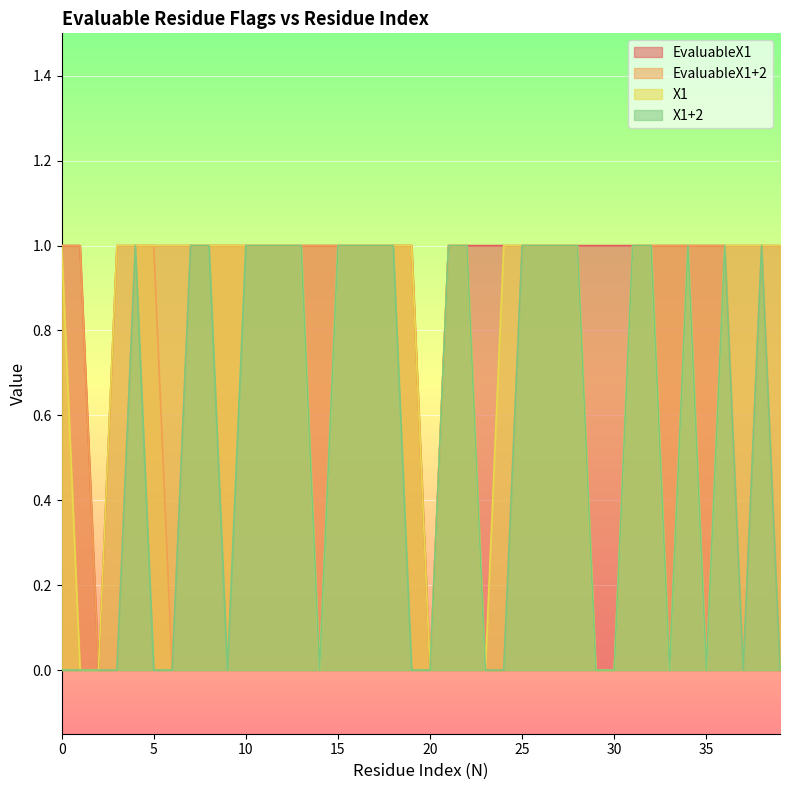

What is the difference between the highest and lowest values at 33?

1